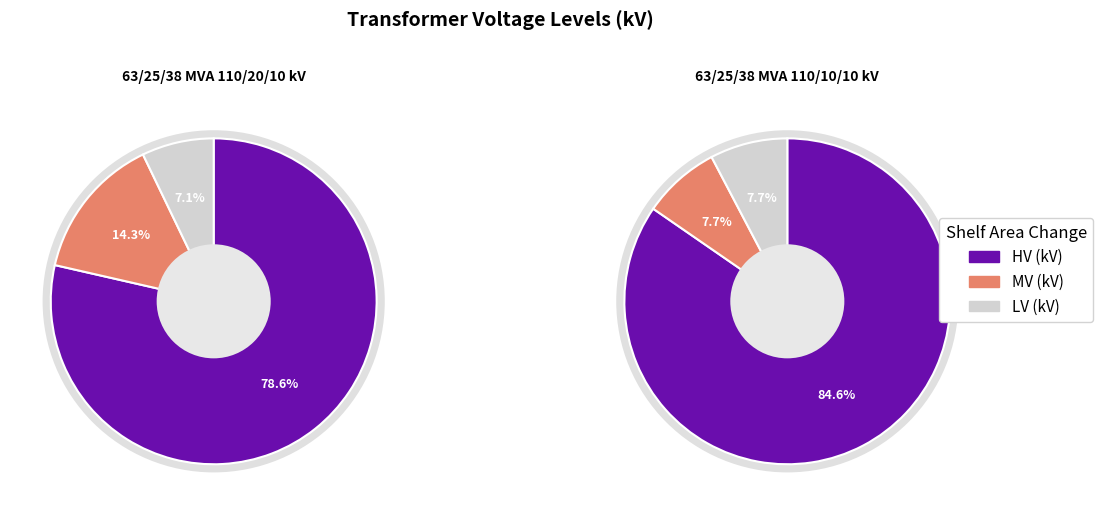

Which has a higher value, 63/25/38 MVA 110/10/10 kV or 63/25/38 MVA 110/20/10 kV?

63/25/38 MVA 110/10/10 kV